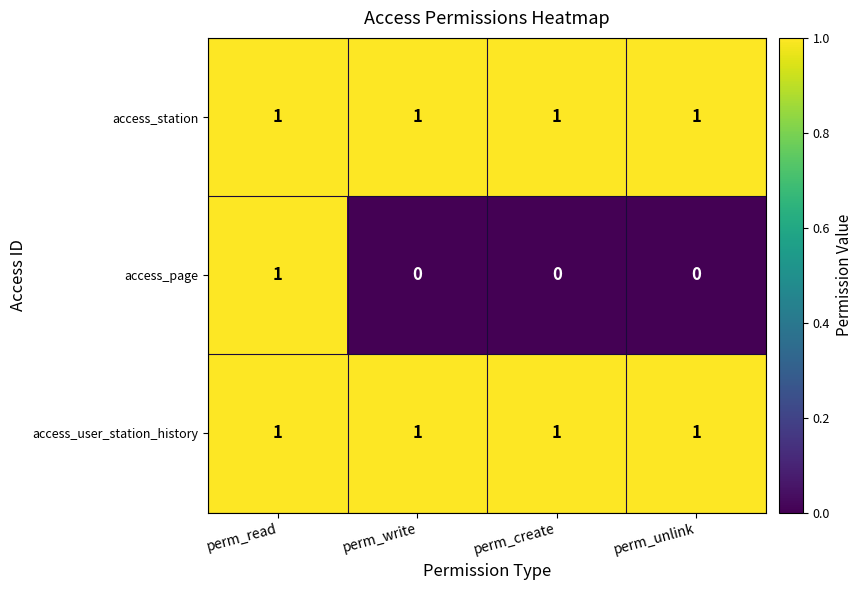

Is it true that access_user_station_history equals 1 at perm_unlink?

True